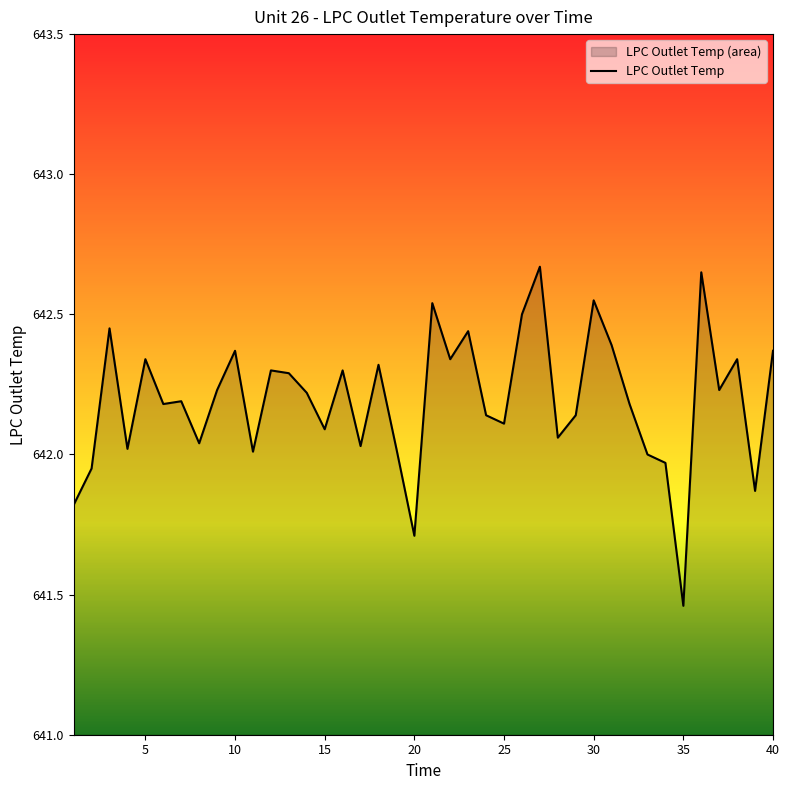

Does the chart have visible grid lines?

No